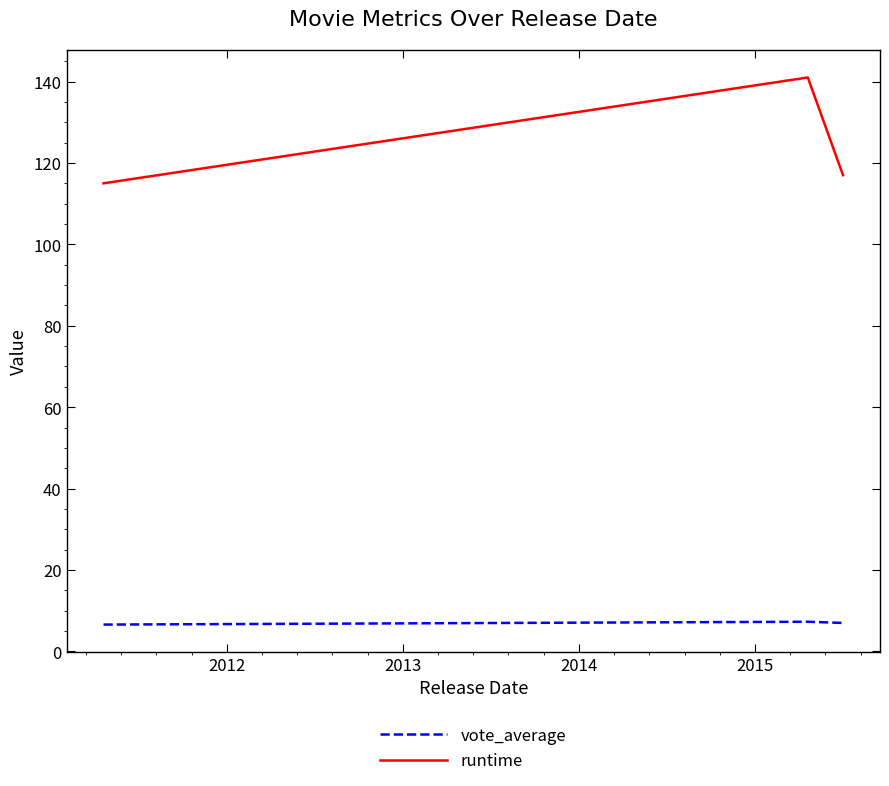

Which series has the largest range (max minus min)?

runtime